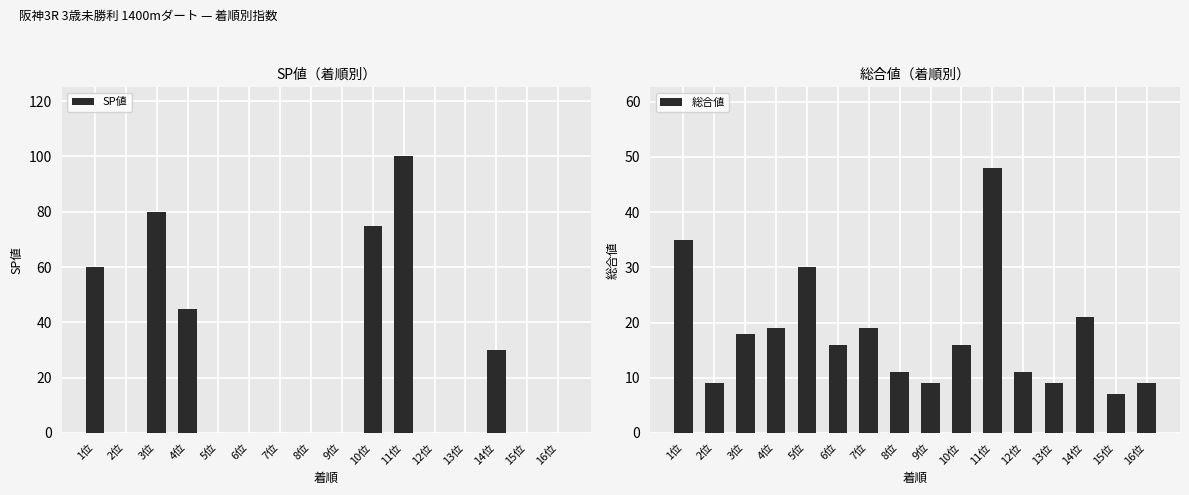

The value of SP値 at 8位 is 0. True or false?

True